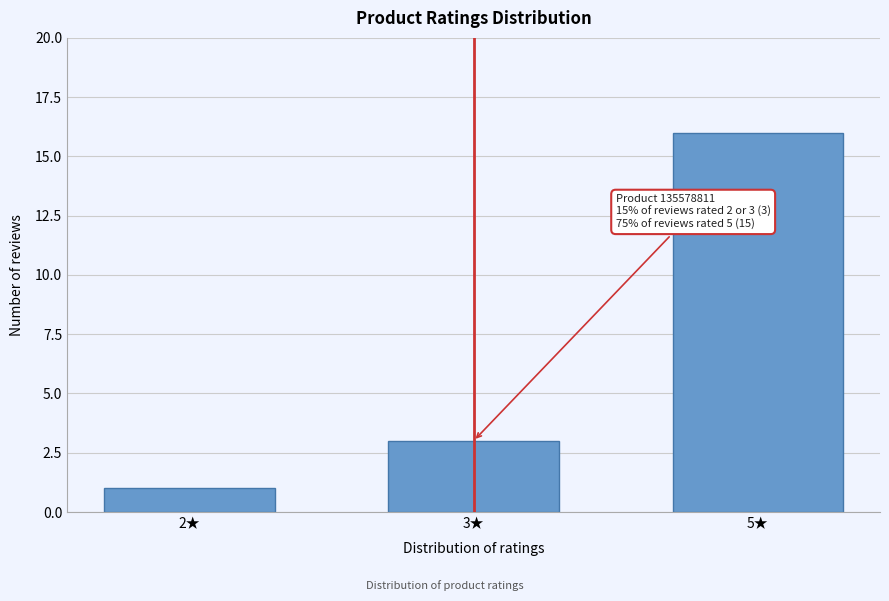

Reading left to right, extract all data points from this chart.

1	3	16